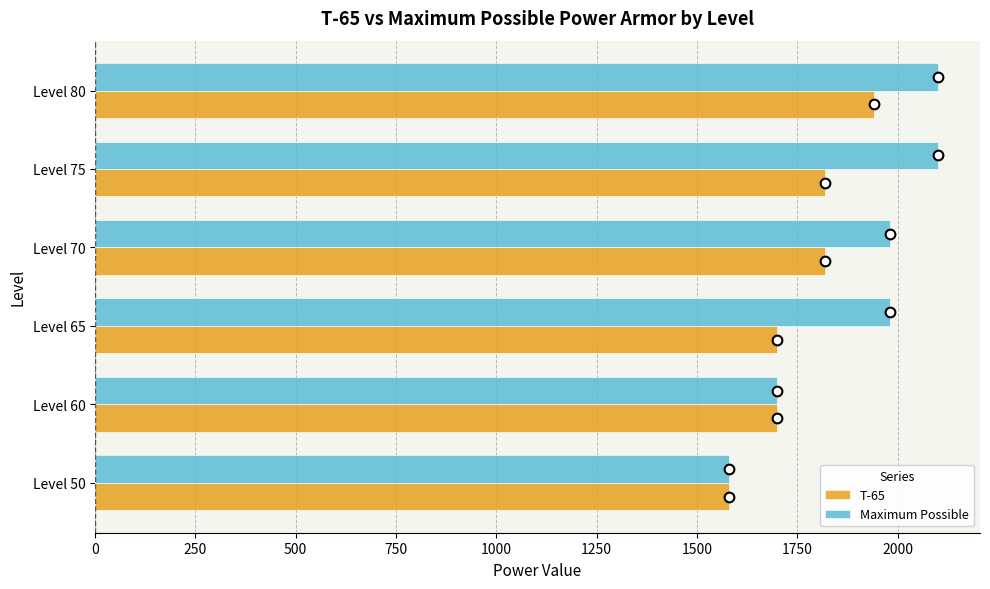

What is the sum of all T-65 values?

10560